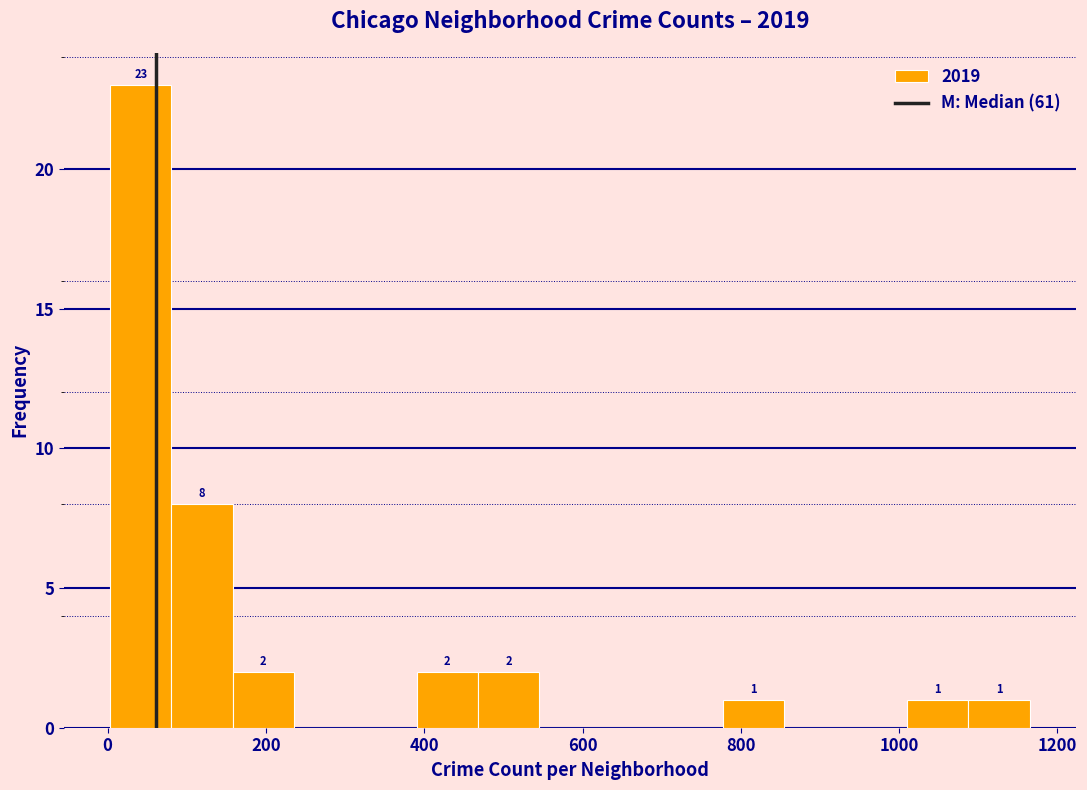

Read against the x-axis, roughly where is the centre of the tallest bar?

40